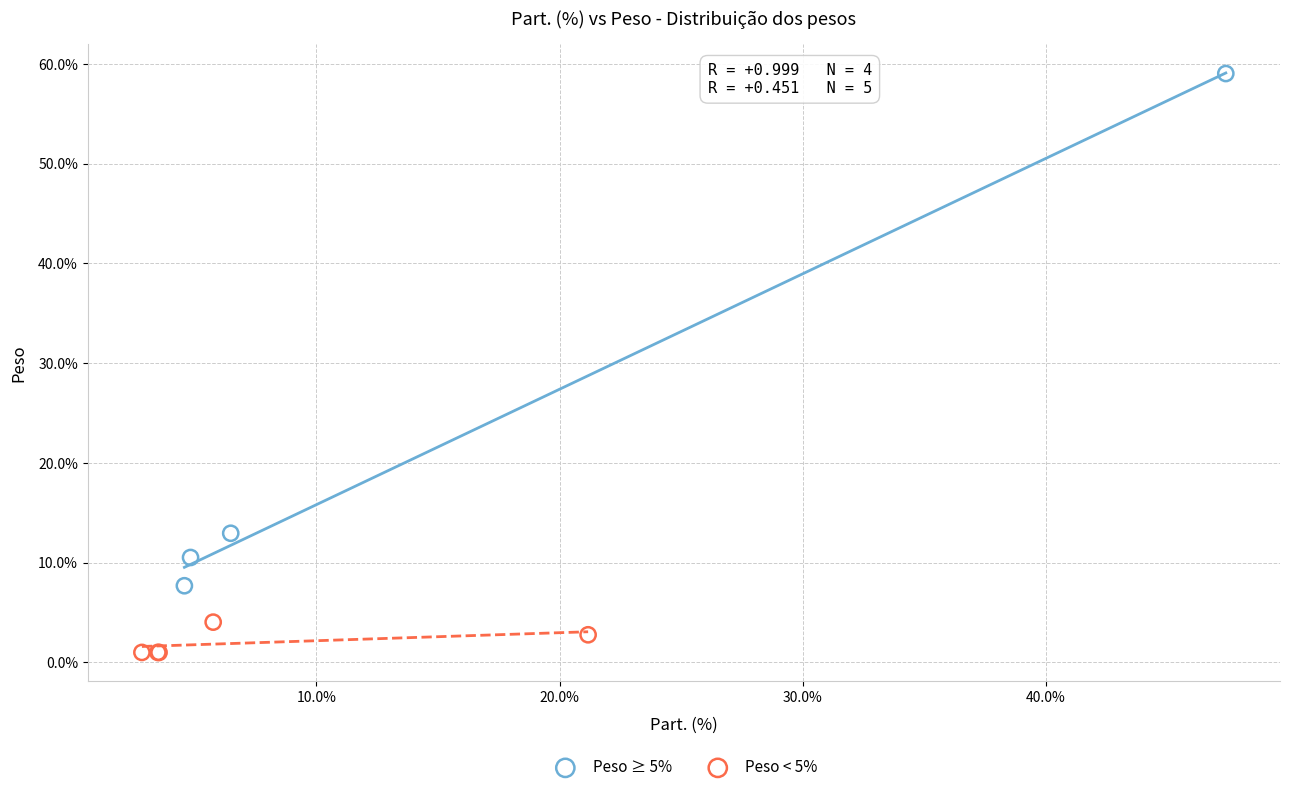

Which series has the largest Y range (max minus min)?

Peso ≥ 5%